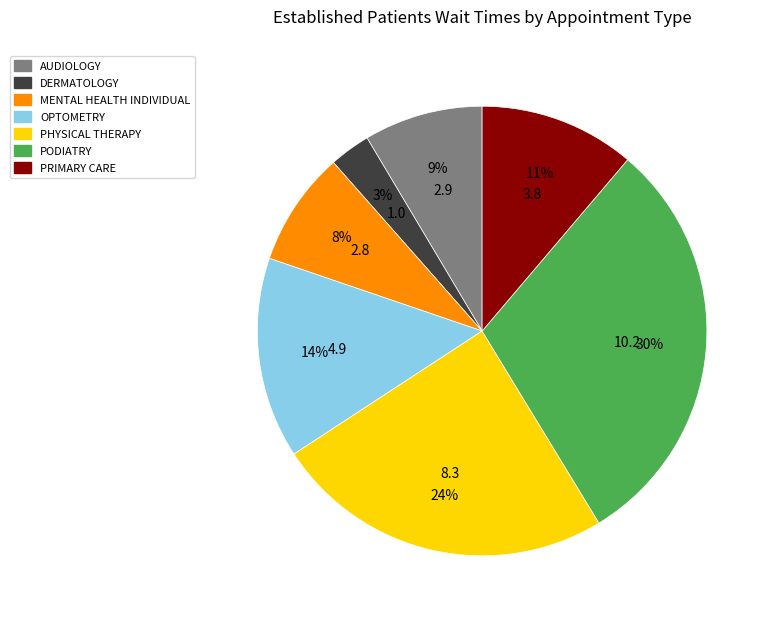

Is MENTAL HEALTH INDIVIDUAL the majority of the pie?

No